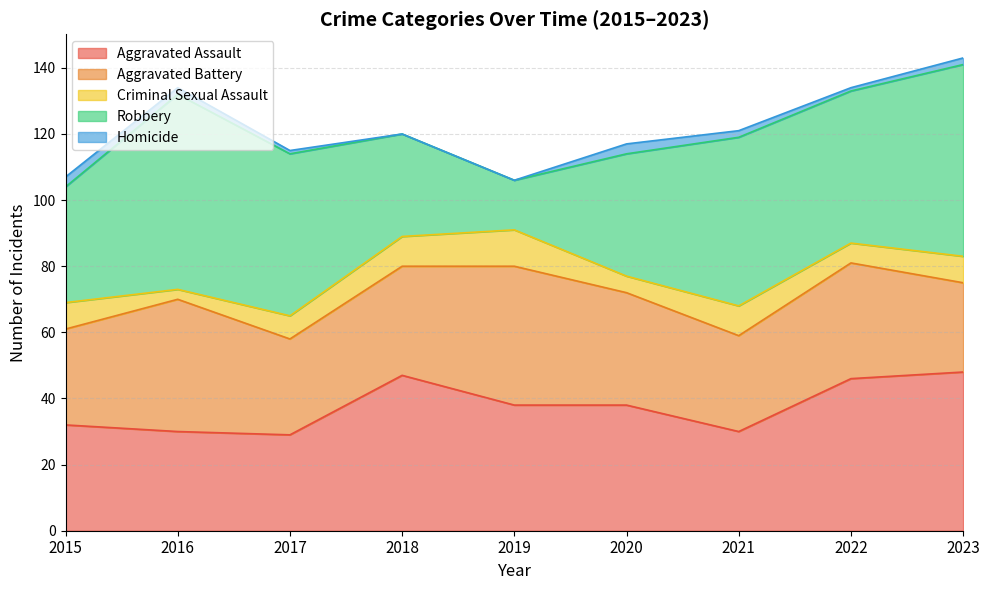

What is the total value across all series at 2016?

134